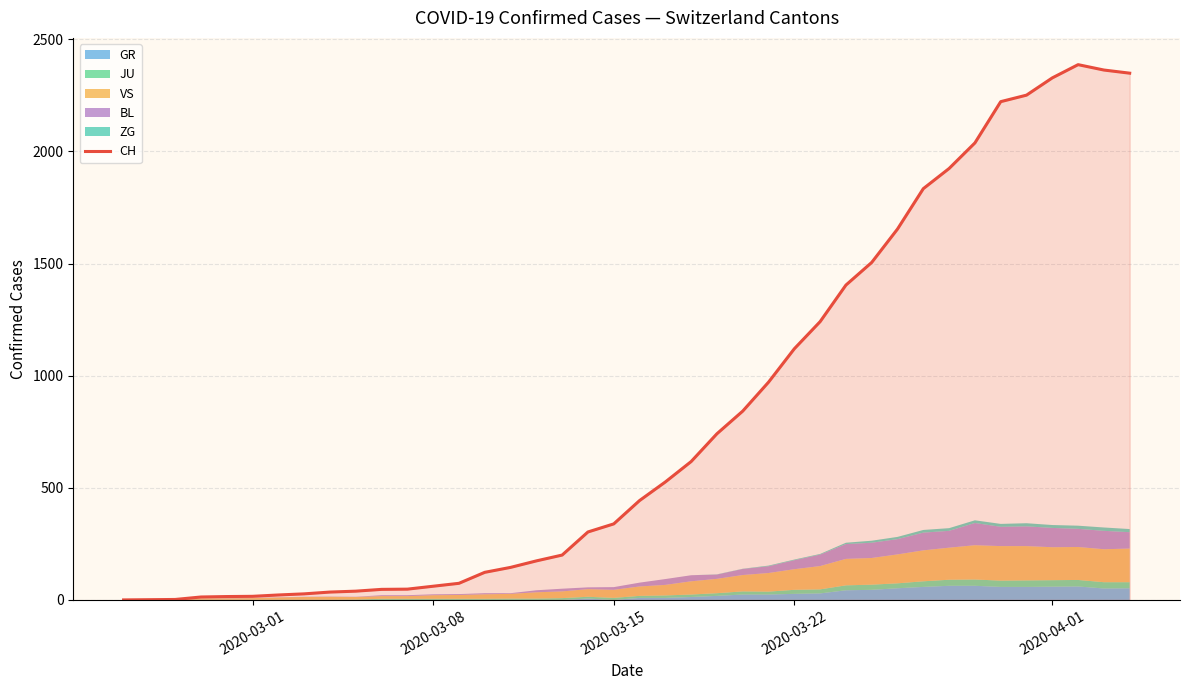

How many data points are above 443?

19